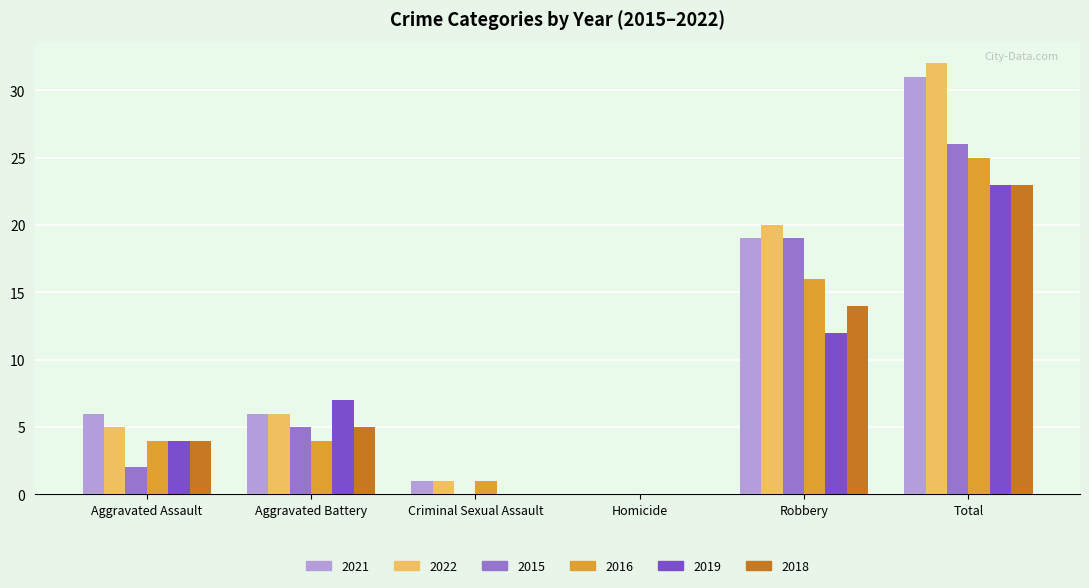

How many values in 2022 are above zero?

5